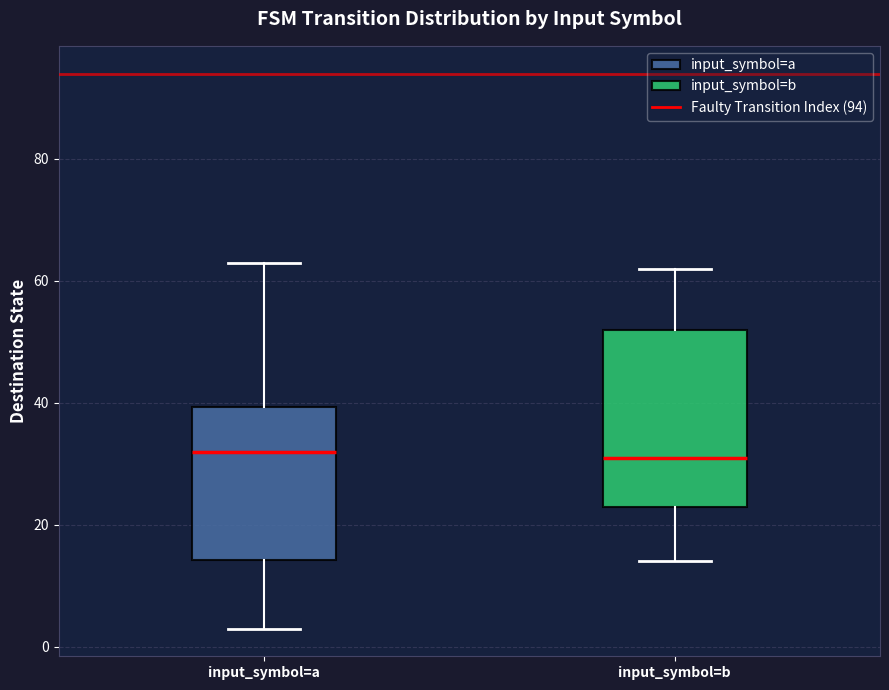

Reading left to right, read every box against the y-axis: the position of its median line, the range the box covers, and the ends of its whiskers. The values are not printed on the chart, so give them approximately, as read against the axis.

input_symbol=a: median 32, box 14 to 40, whiskers 4 to 64
input_symbol=b: median 32, box 24 to 52, whiskers 14 to 62